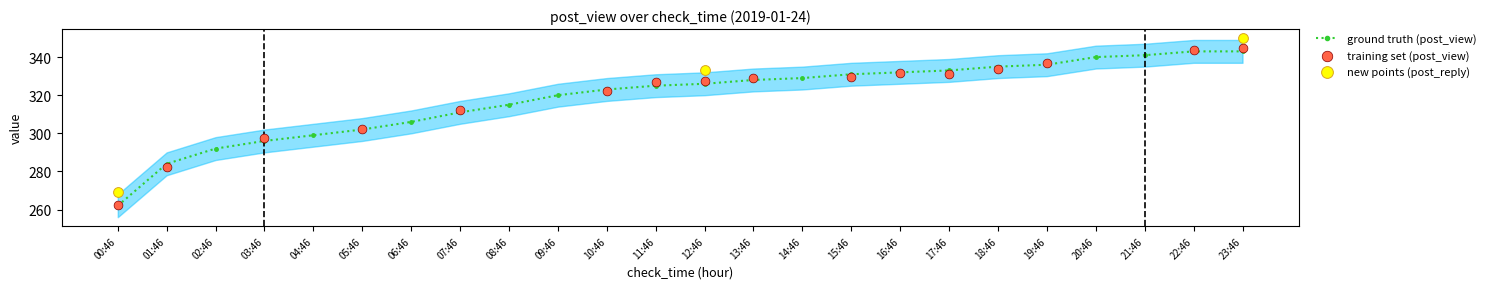

The ground truth (post_view) series shows 320 at 09:46. True or false?

True